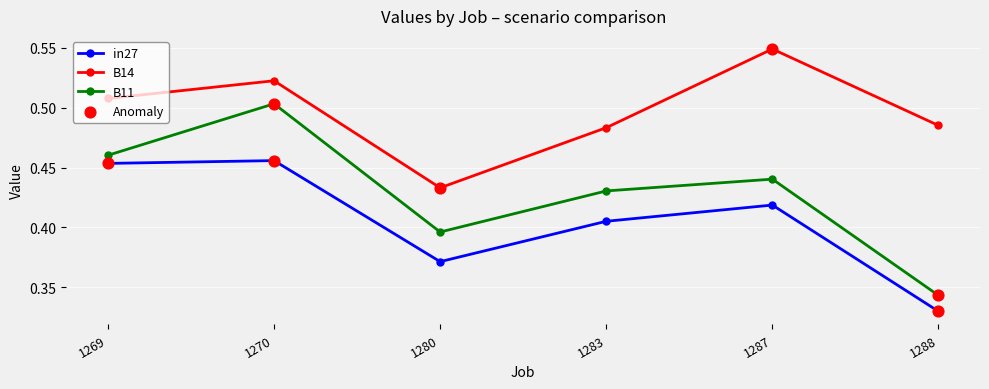

What is the total value across all series at 1270?

1.5